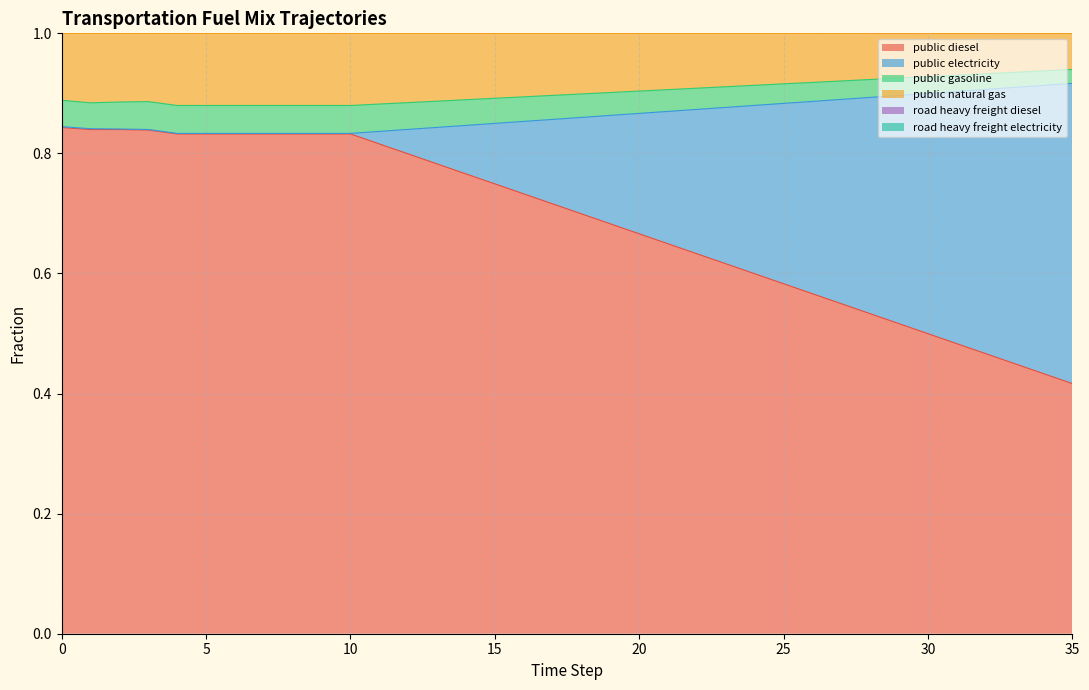

True or false: frac_trns_fuelmix_public_natural_gas and frac_trns_fuelmix_public_diesel cross at least once.

False